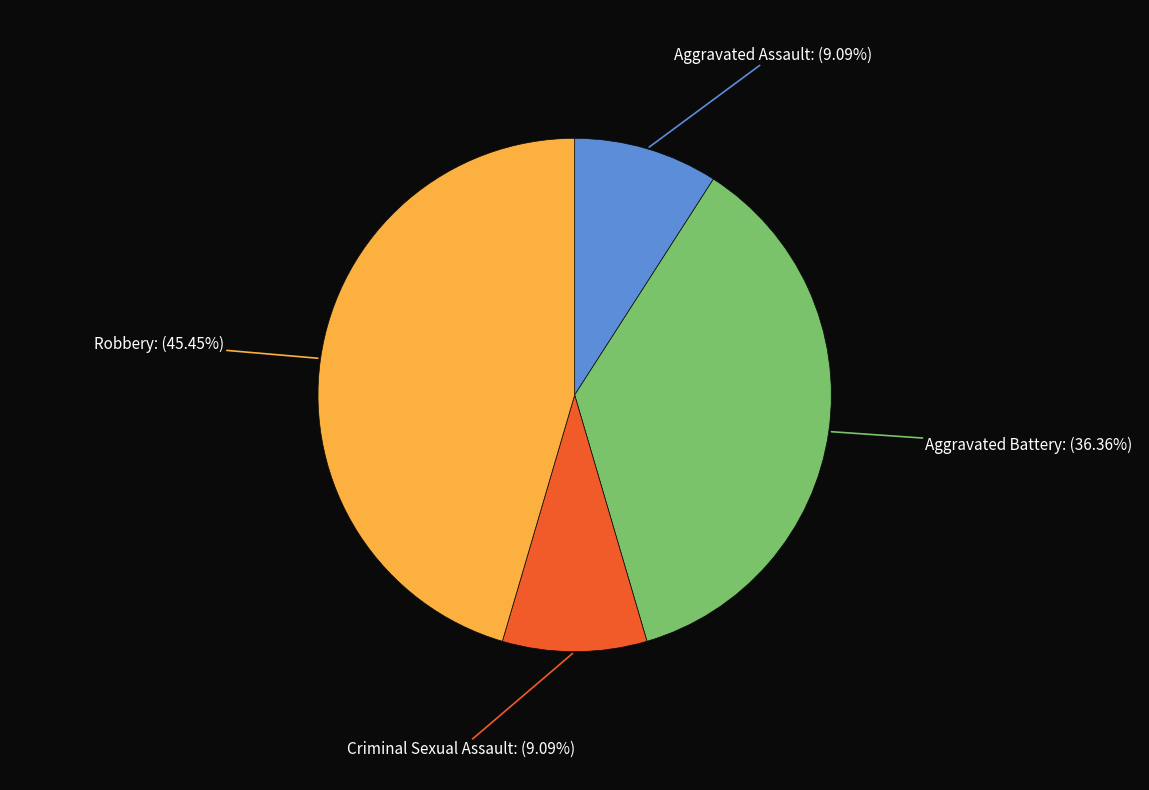

Is there any slice that represents more than half of the pie?

No